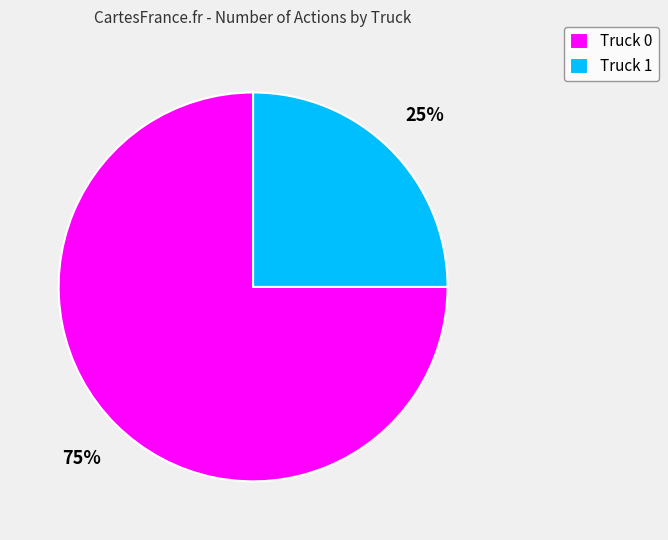

The Truck 0 slice represents 75% of the pie. True or false?

True